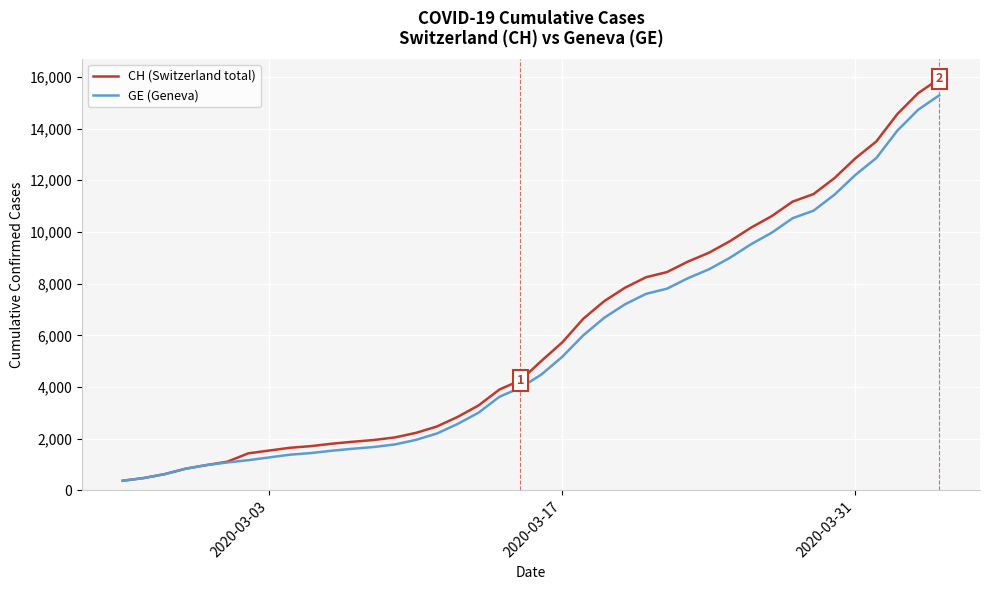

Which series has the widest spread of values?

CH (Switzerland total)